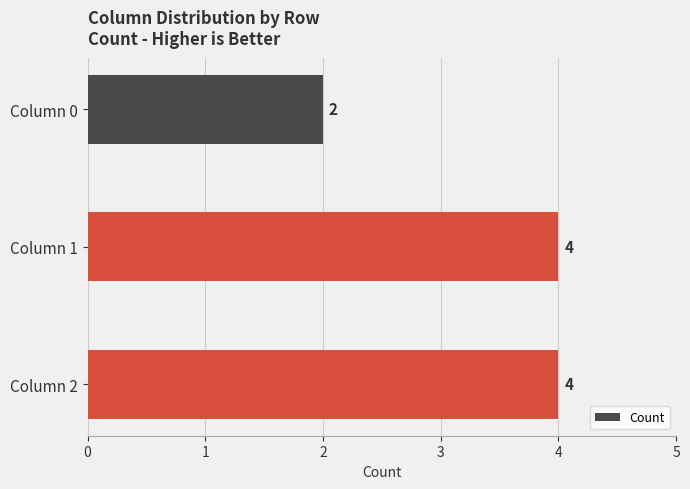

Reading bottom to top, transcribe all the data shown in this chart.

4	4	2